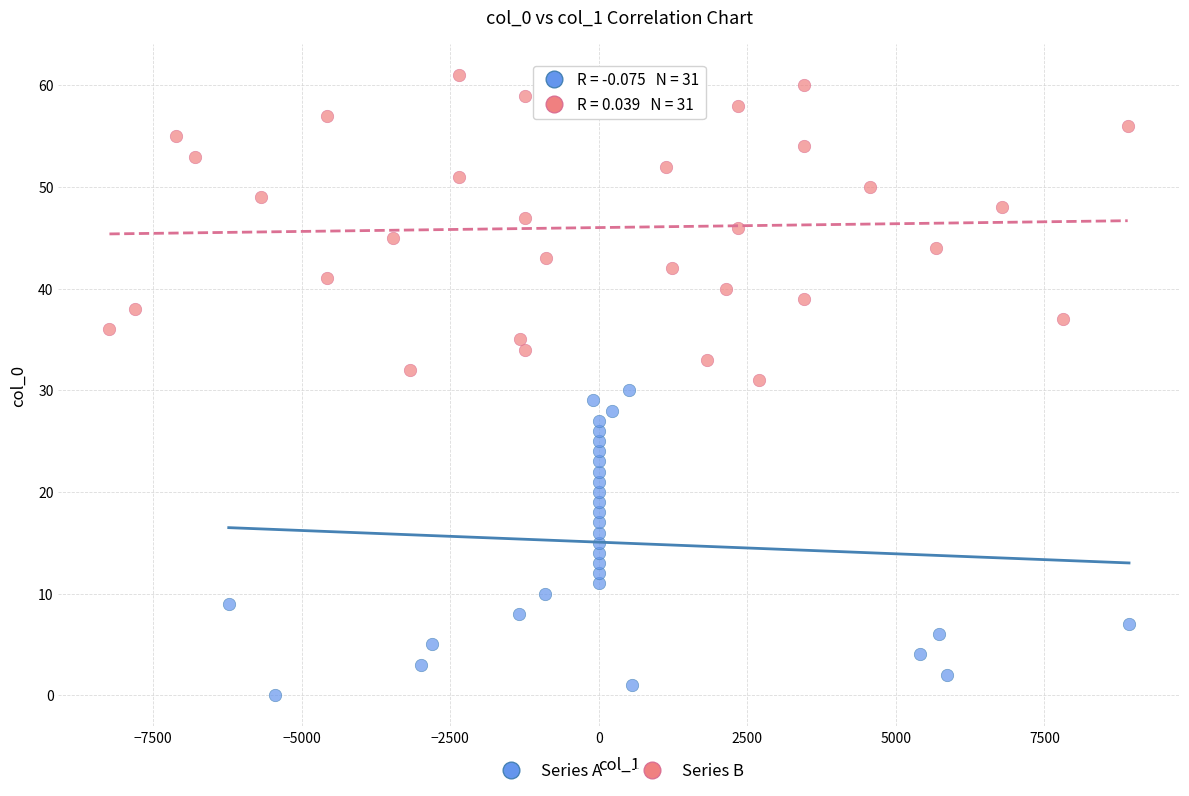

Which series reaches the maximum Y coordinate?

Series B